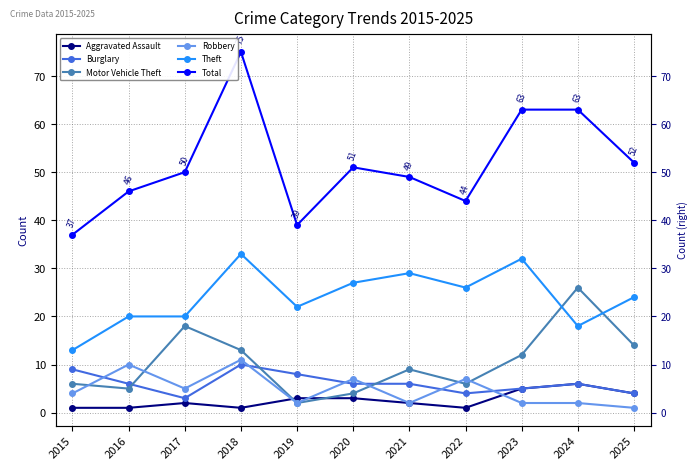

How many categories are shown in the chart?

11